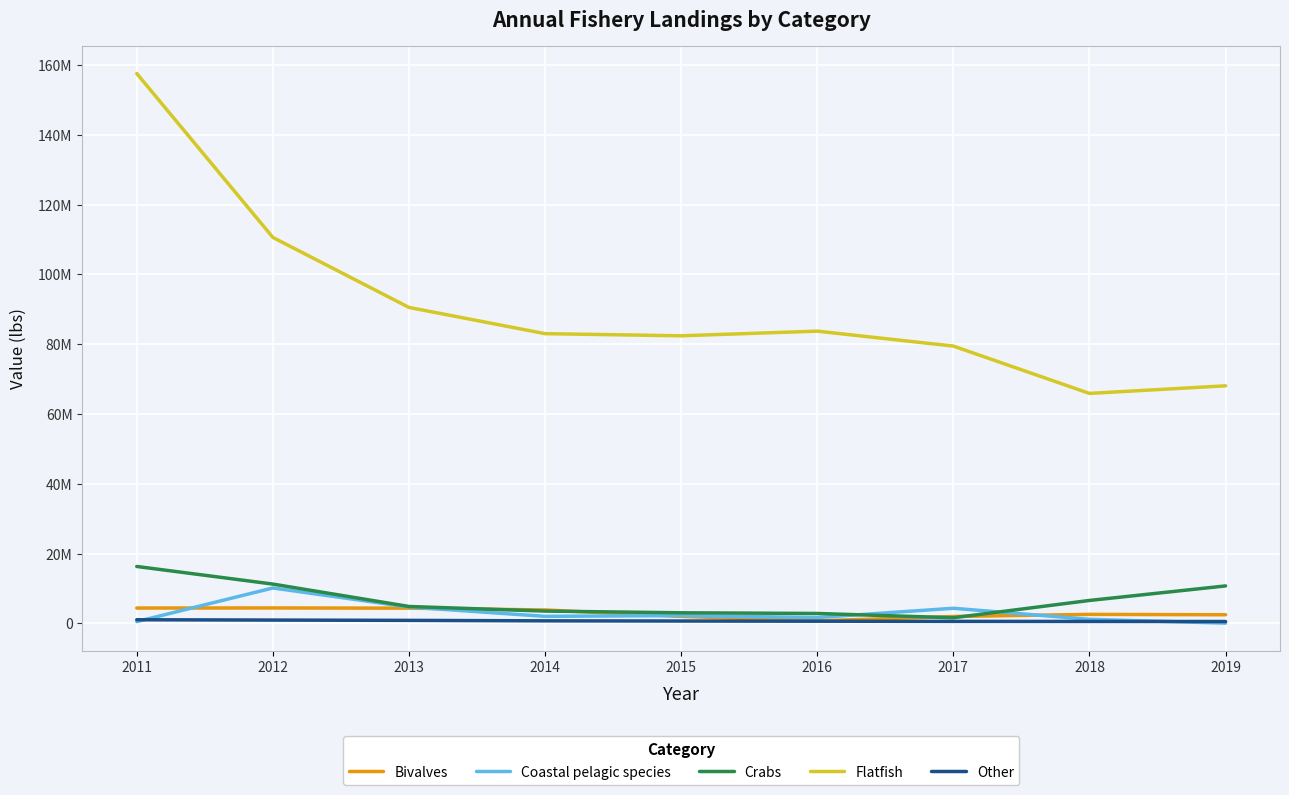

Reading right to left, what are all the values shown in this chart?

Bivalves: 2495441	2604175	1998479	763440	2020314	3865496	4384017	4445923	4420149
Coastal pelagic species: 99720	1189506	4355720	1701021	2258919	2043729	4707591	10169398	532862
Crabs: 10757828	6593394	1640578	2866126	3063303	3546517	4869504	11283011	16330356
Flatfish: 68085179	65909678	79466445	83748378	82414605	83028302	90543523	110597261	157554199
Other: 560000	580000	600000	650000	700000	753438	884771	972633	1065207